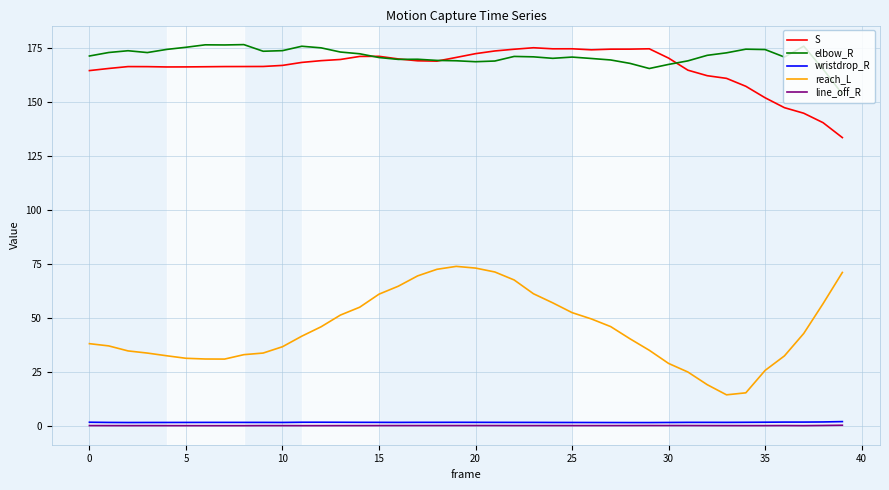

What is the highest value of the S series?

175.2